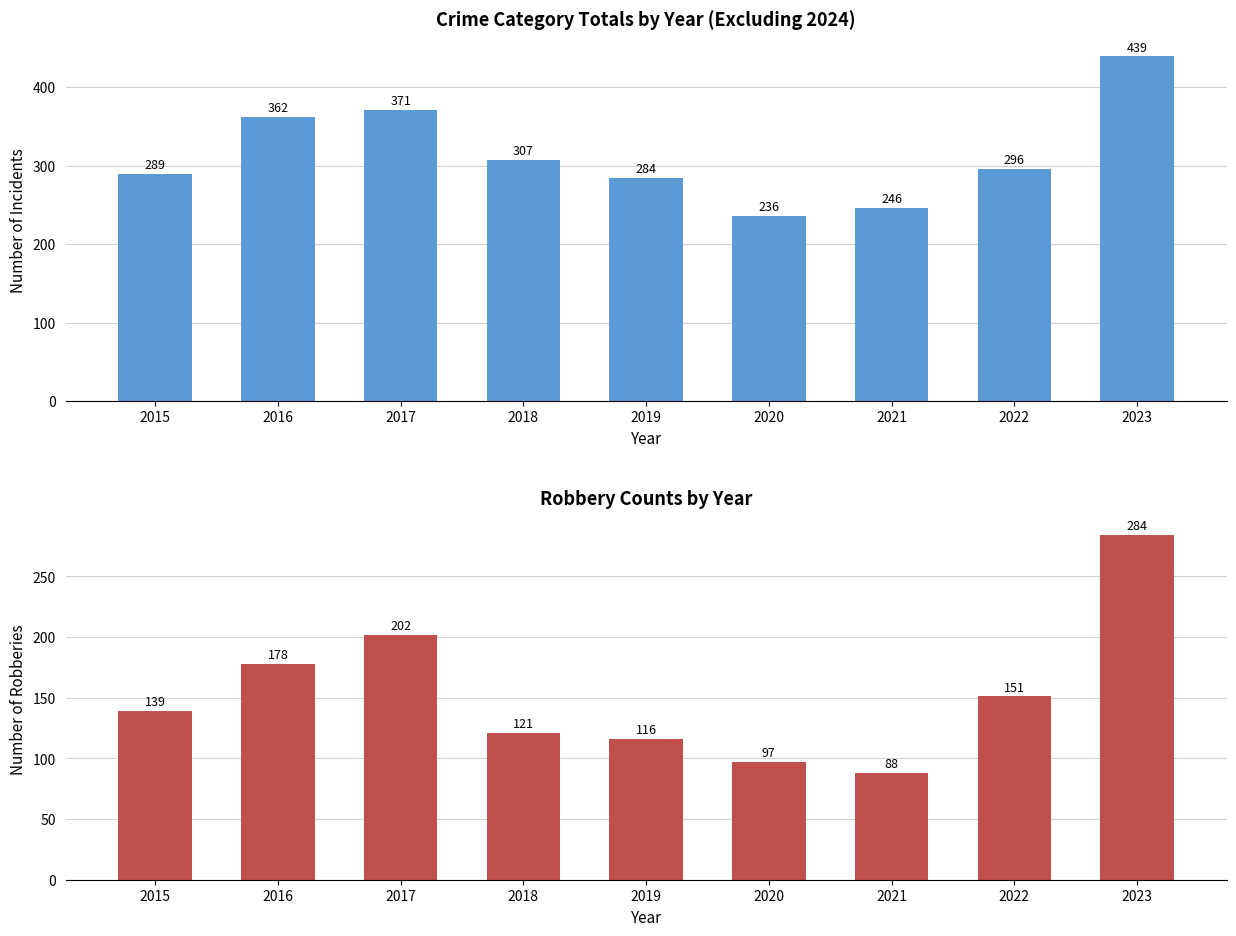

Is it true that Robbery equals 284 at 2023?

True